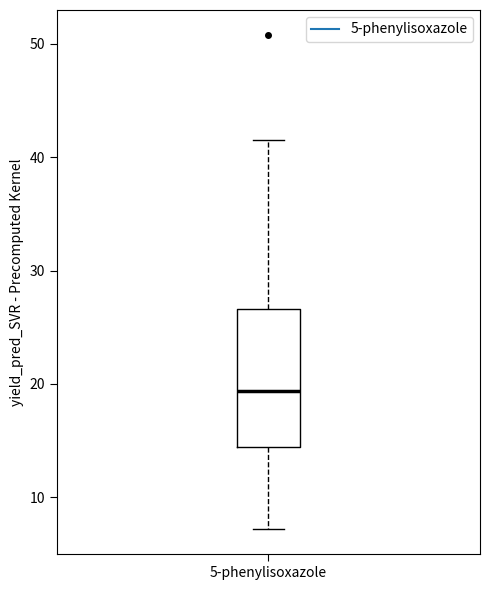

Transcribe this box plot: give where the median line is, the range the box spans, and where the two whiskers end, as read against the y-axis. The values are not printed on the chart, so give them approximately, as read against the axis.

median 19, box 14 to 27, whiskers 7 to 42